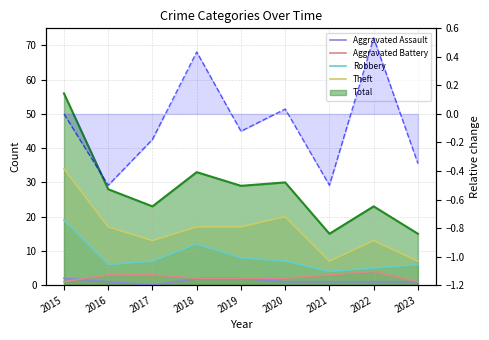

List the labels in order of Aggravated Battery value, smallest first.

2015, 2023, 2018, 2019, 2020, 2016, 2017, 2021, 2022